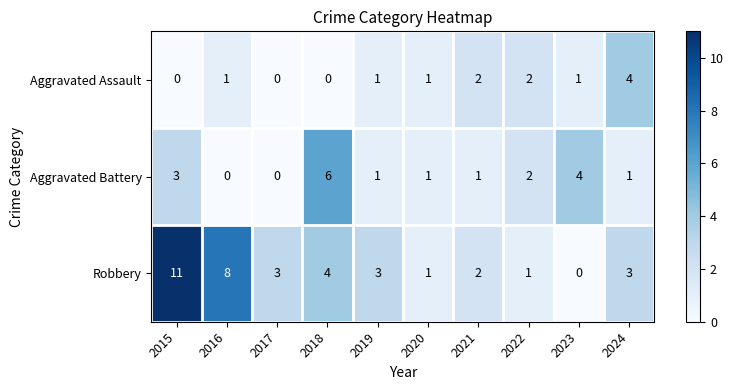

Reading left to right, what are all the values shown in this chart?

Aggravated Assault: 0	1	0	0	1	1	2	2	1	4
Aggravated Battery: 3	0	0	6	1	1	1	2	4	1
Robbery: 11	8	3	4	3	1	2	1	0	3